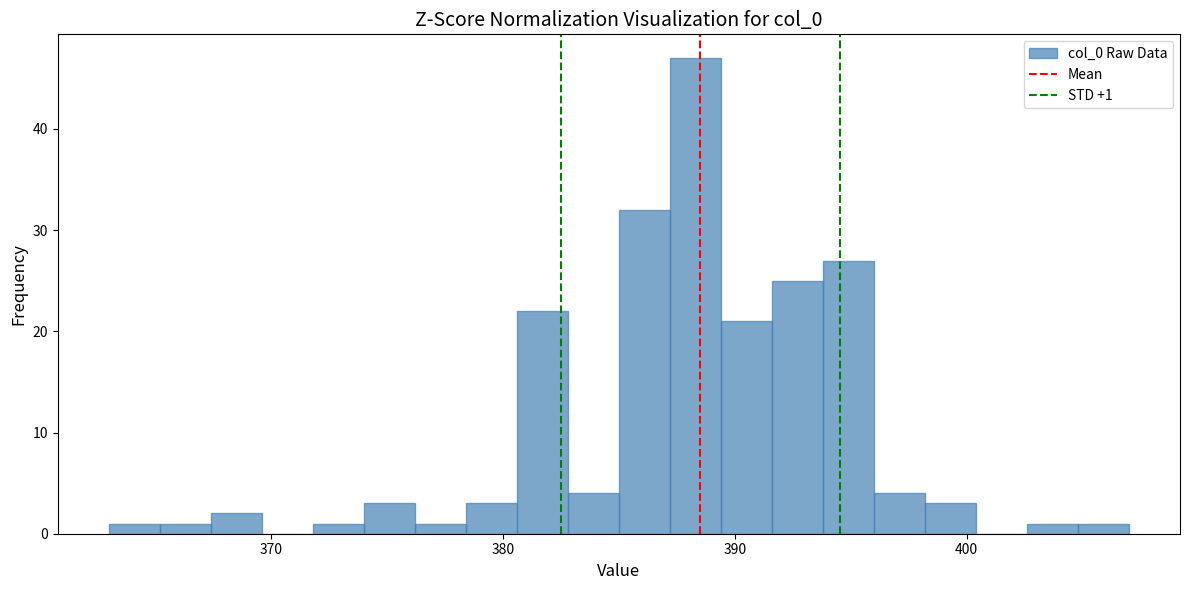

Around what value on the x-axis is the tallest bar? Give the approximate position of its centre, as read against the axis.

388